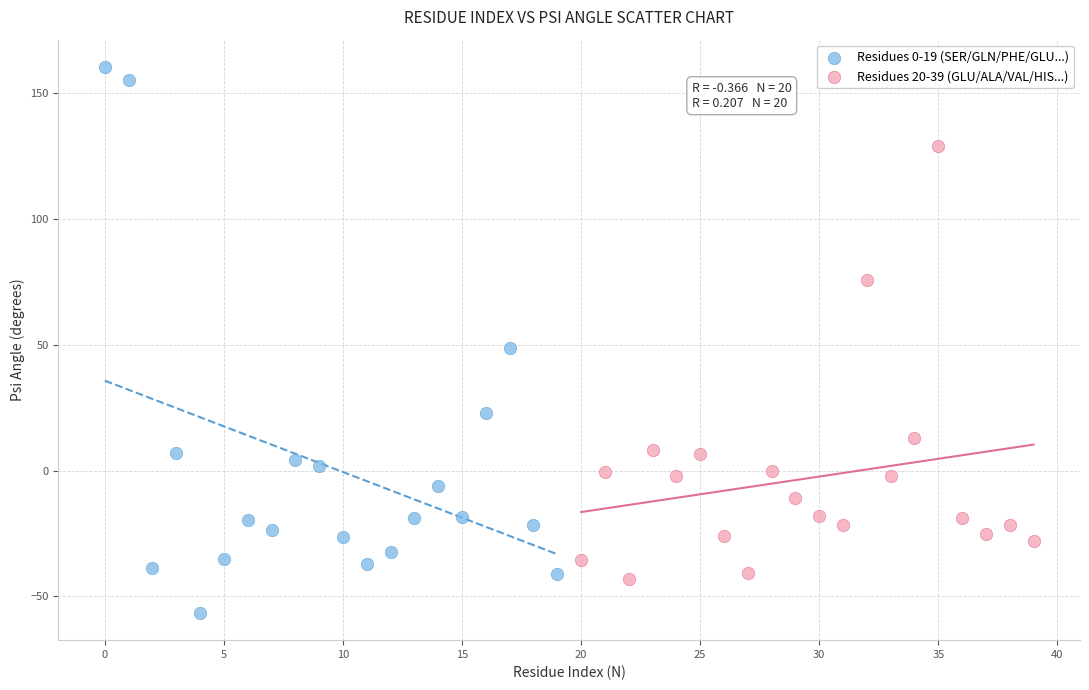

Which series reaches the minimum Y coordinate?

Residues 0-19 (SER/GLN/PHE/GLU...)